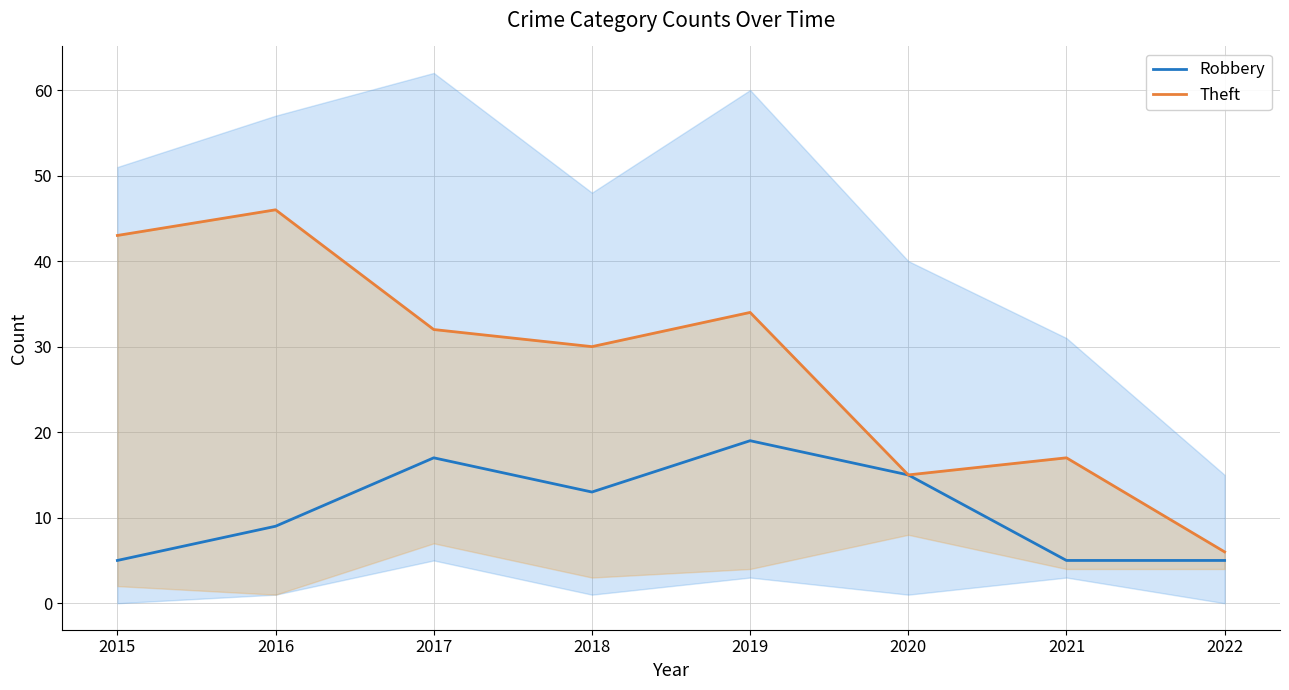

What is the value of the Robbery point at the 7th from the left?

5